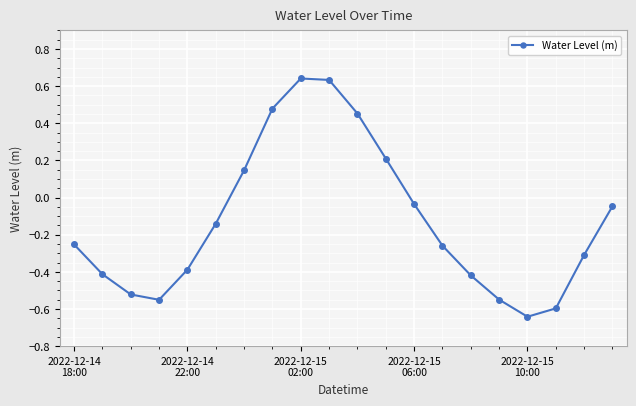

What is the sum of all values?

-2.6